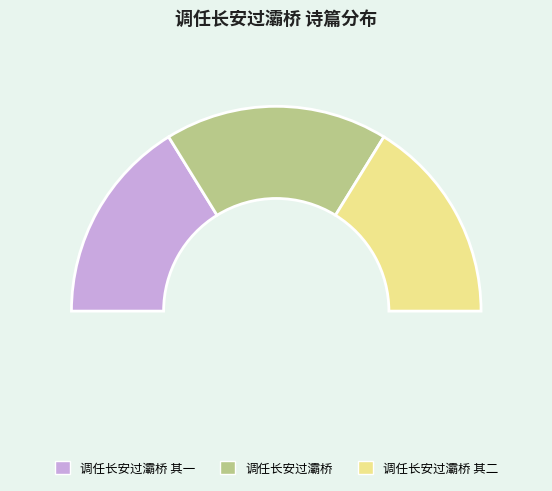

What is the smallest slice in the pie chart?

调任长安过灞桥 其一